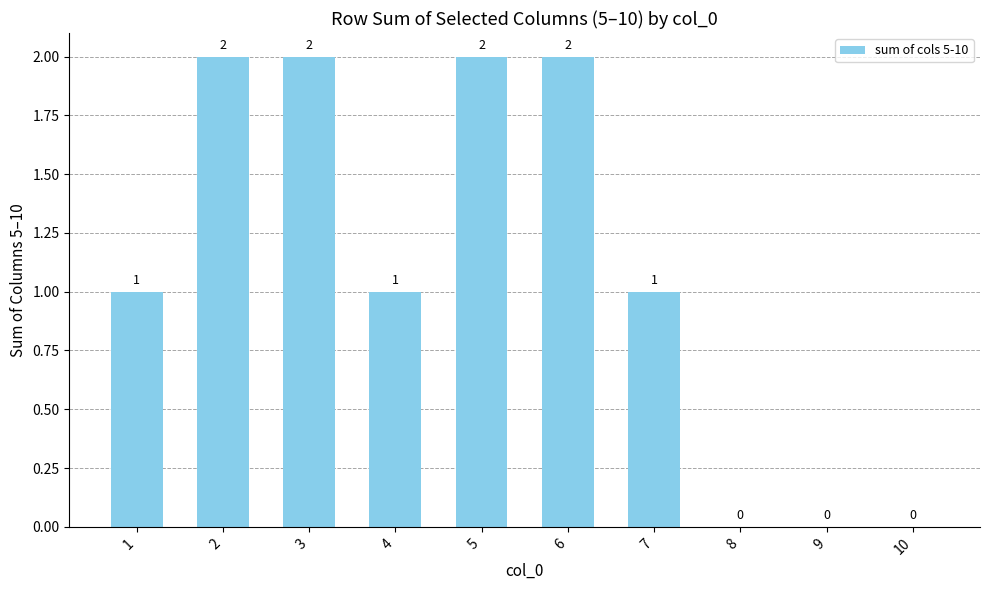

What is the sum of all values?

11